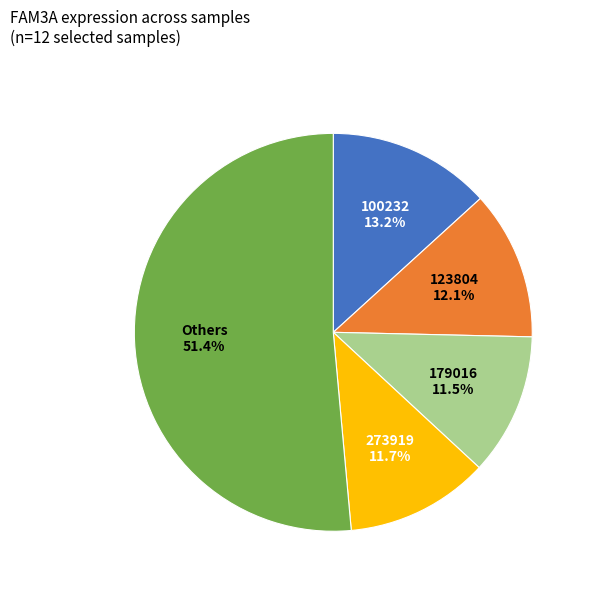

How many segments does this pie chart have?

5